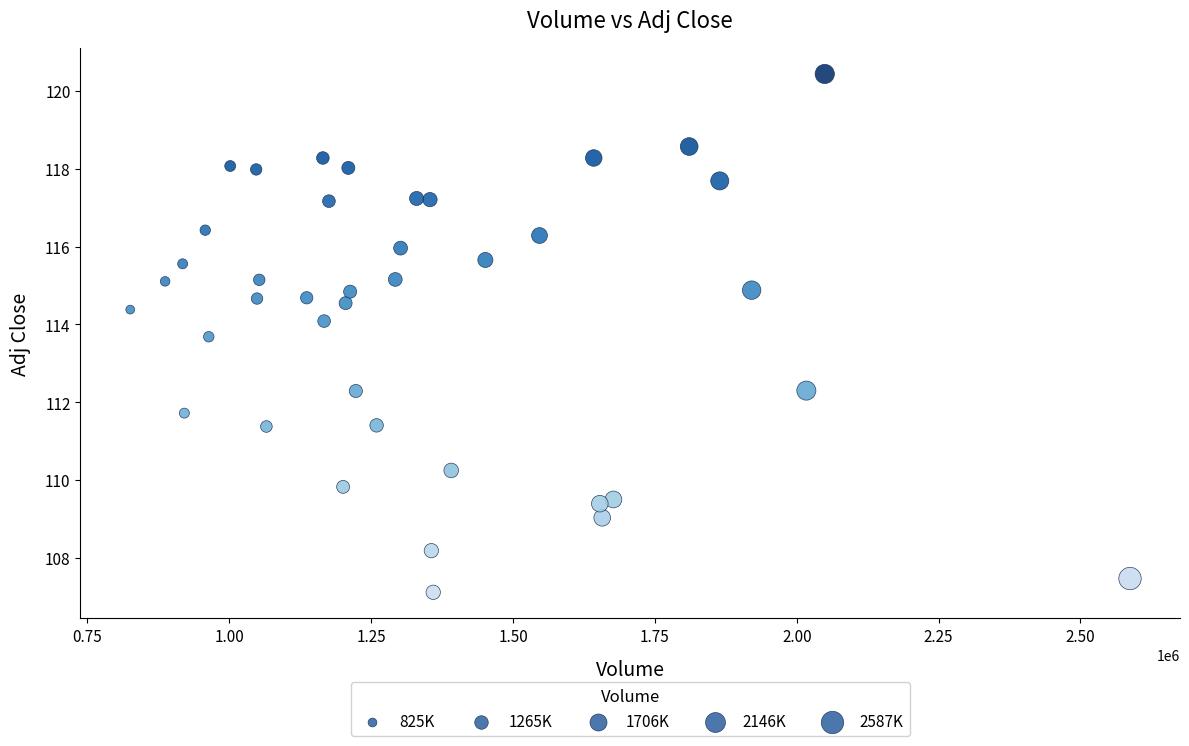

What is the range of X values (max minus min)?

1762000.0